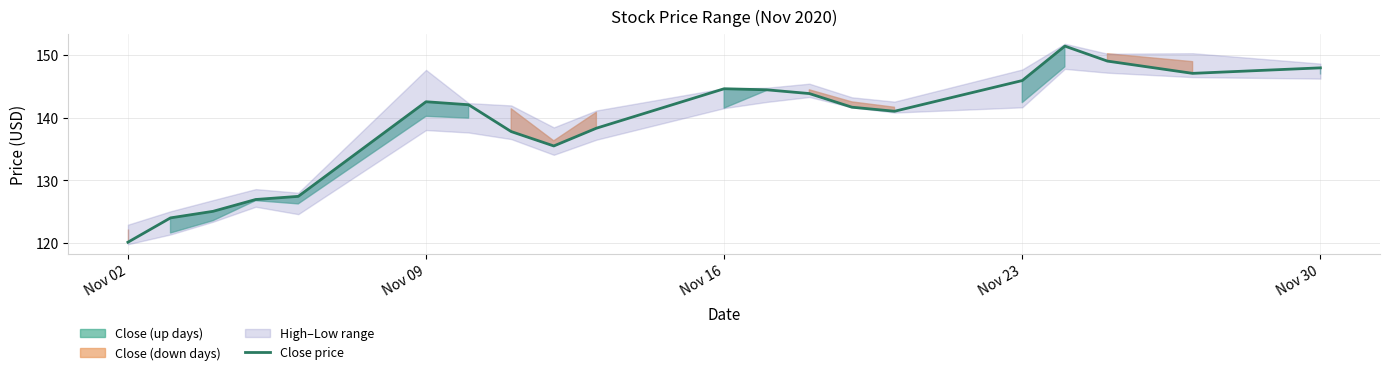

What is the lowest value of the Close price series?

120.1